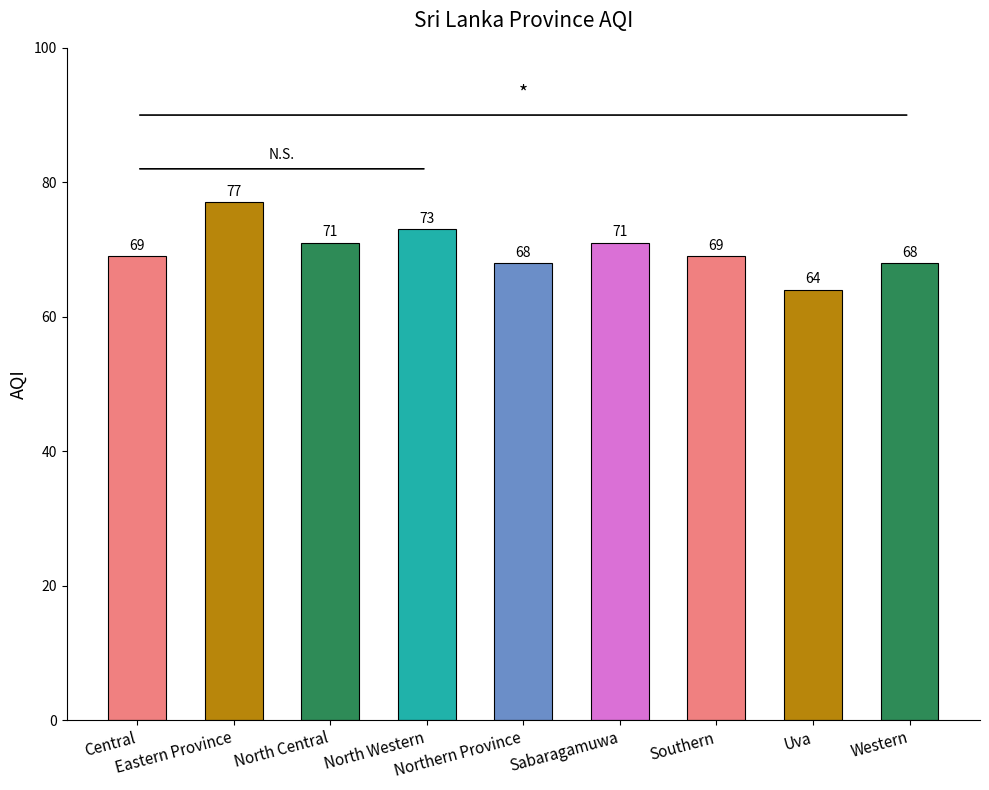

At which label is the value closest to 70?

Central